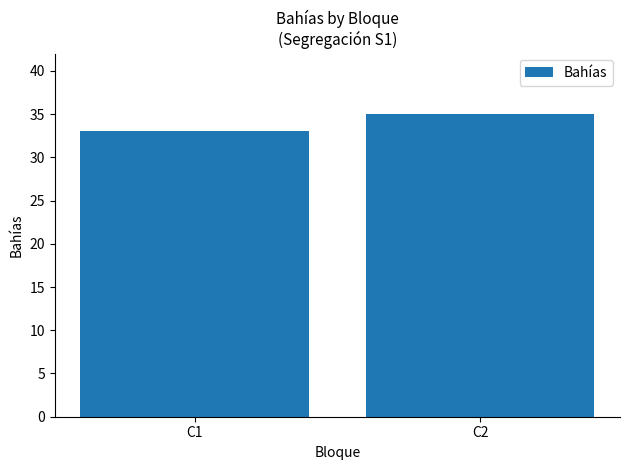

What is the value of the 2nd bar from the left?

35